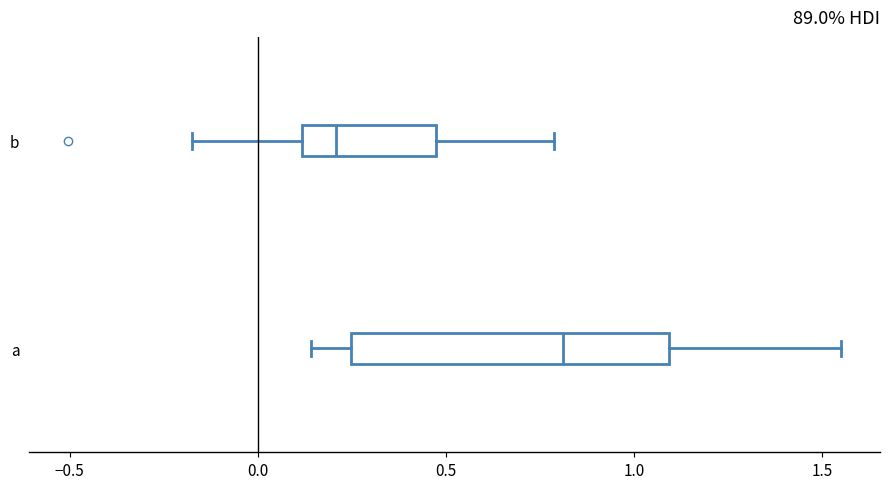

Reading bottom to top, transcribe this box plot: for each box, give where its median line is, the range the box spans, and where its two whiskers end, as read against the x-axis. The values are not printed on the chart, so give them approximately, as read against the axis.

a: median 0.80, box 0.25 to 1.10, whiskers 0.15 to 1.55
b: median 0.20, box 0.10 to 0.45, whiskers -0.15 to 0.80